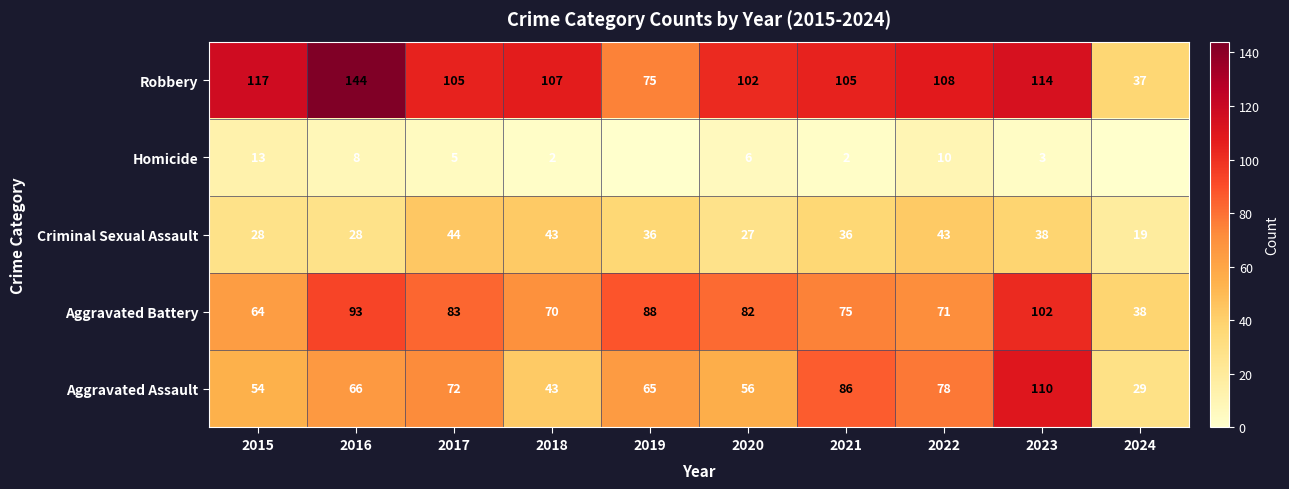

What is the difference between the Aggravated Battery values at 2022 and 2021?

4